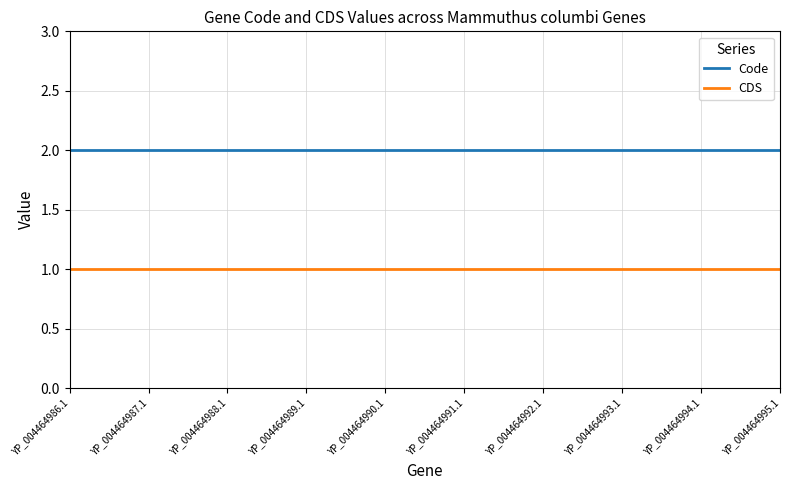

What is the maximum value shown in the chart?

2